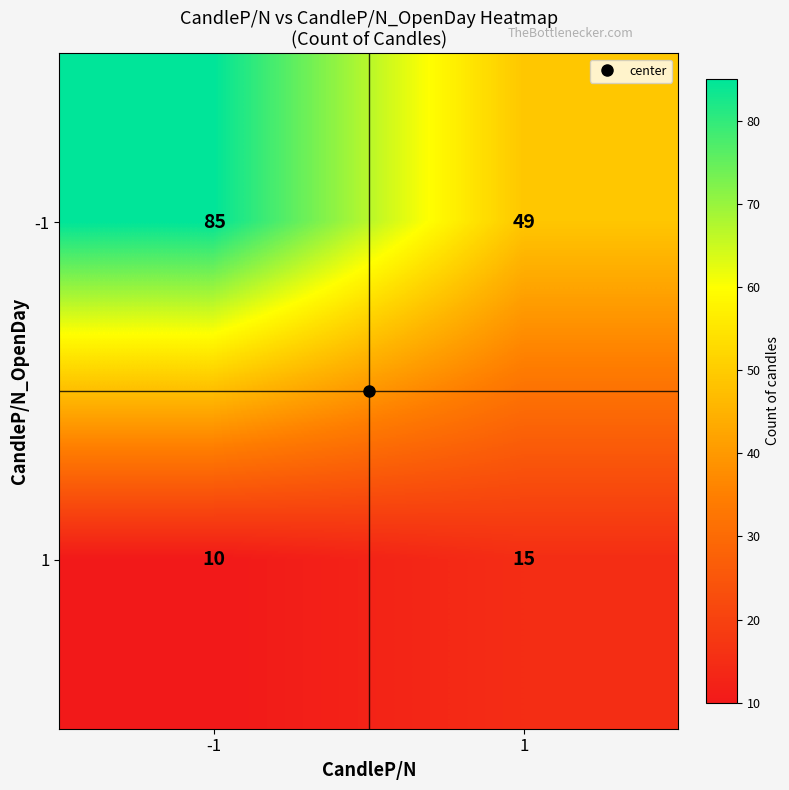

The value of -1 at 1 is 49. True or false?

True